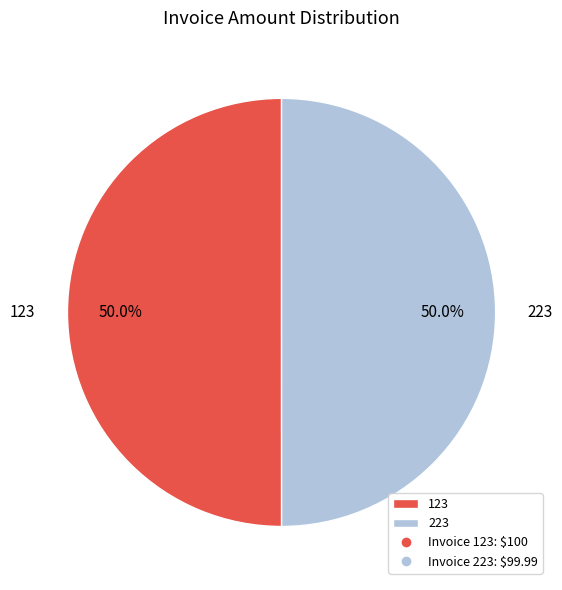

How many slices are in this pie chart?

2